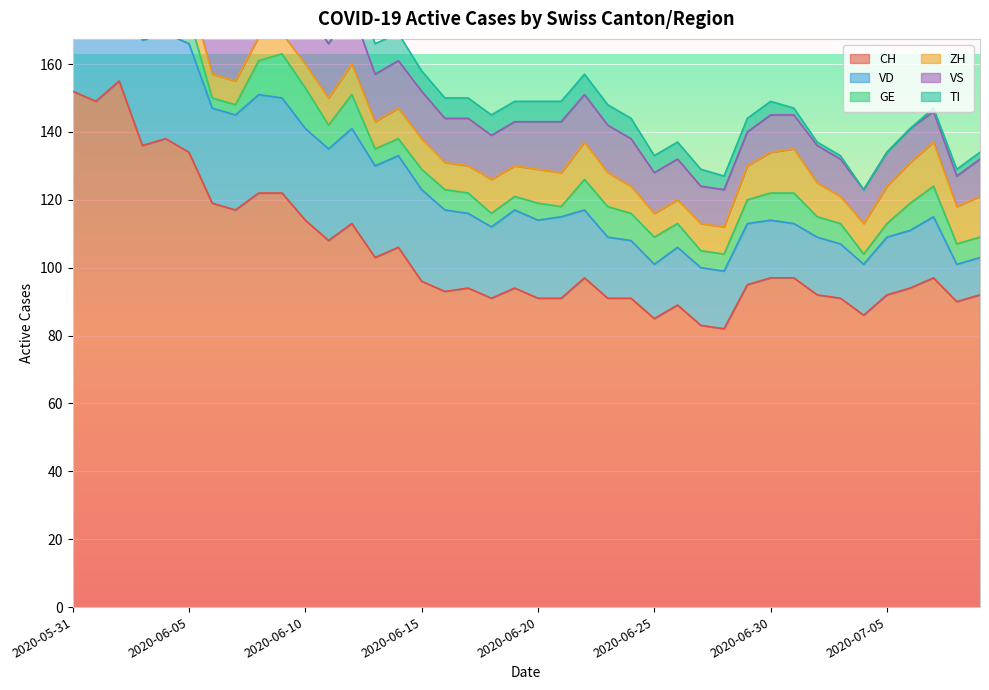

What is the label of the 37th point from the left?

2020-07-06